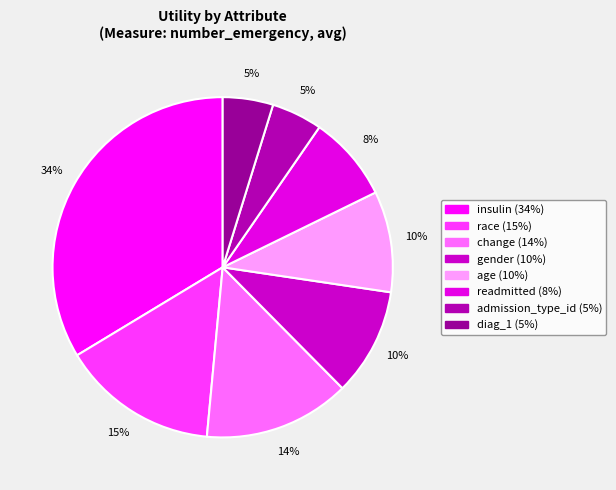

Does age represent more than half of the total?

No